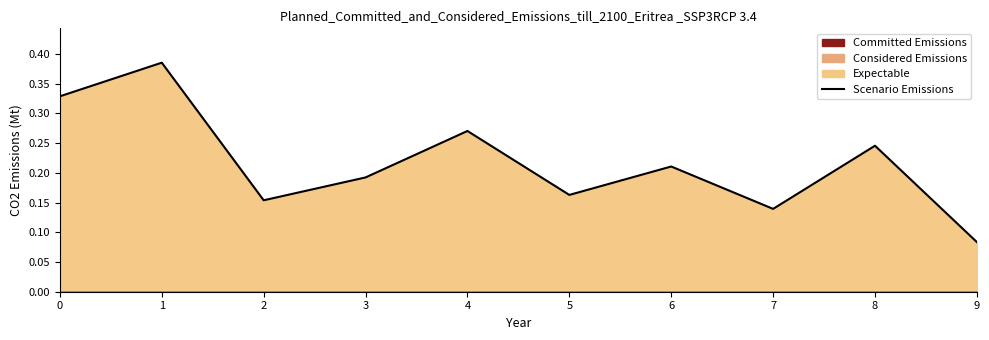

What is the sum of the values at 0 and 1?

0.7